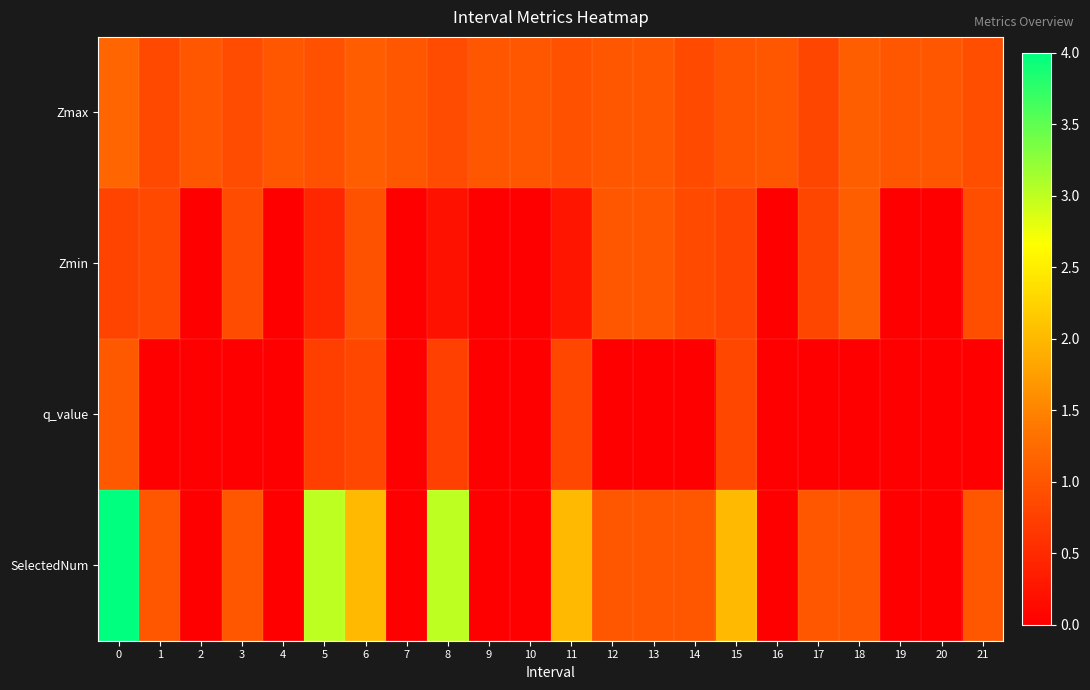

What is the total value across all series at 3?

2.8